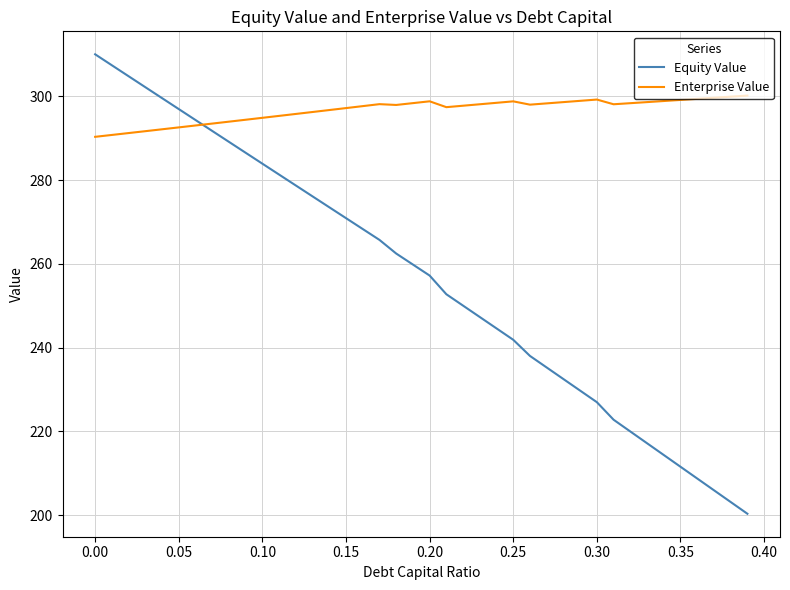

What is the difference between the maximum and minimum values in the Equity Value series?

109.7